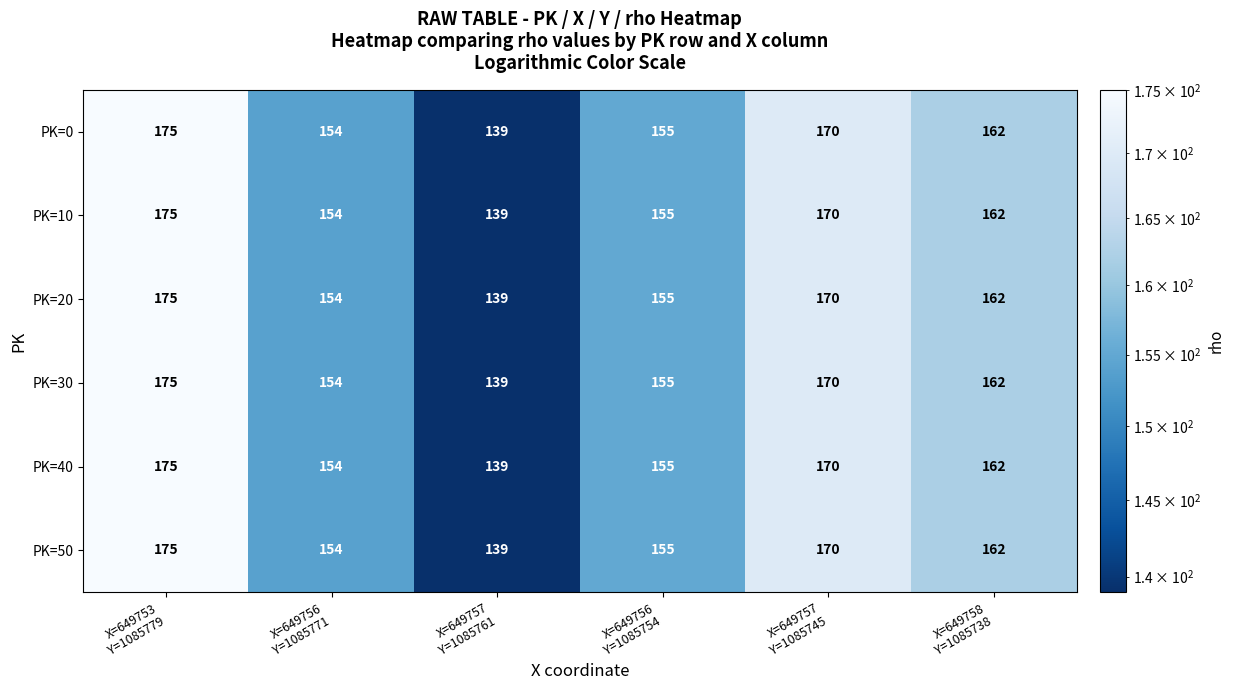

What is the greatest value displayed?

175